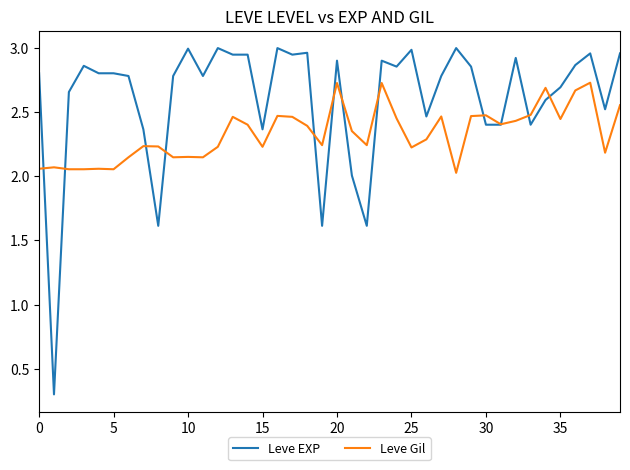

What is the minimum value for Leve EXP?

0.3